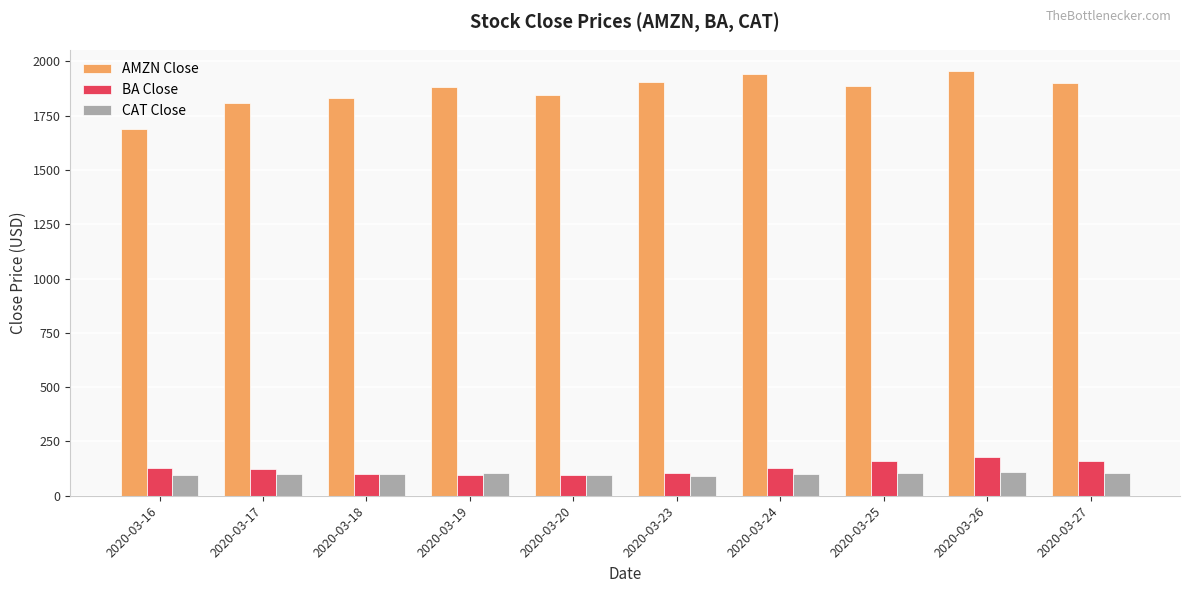

How many values in the BA Close series are below 127?

5